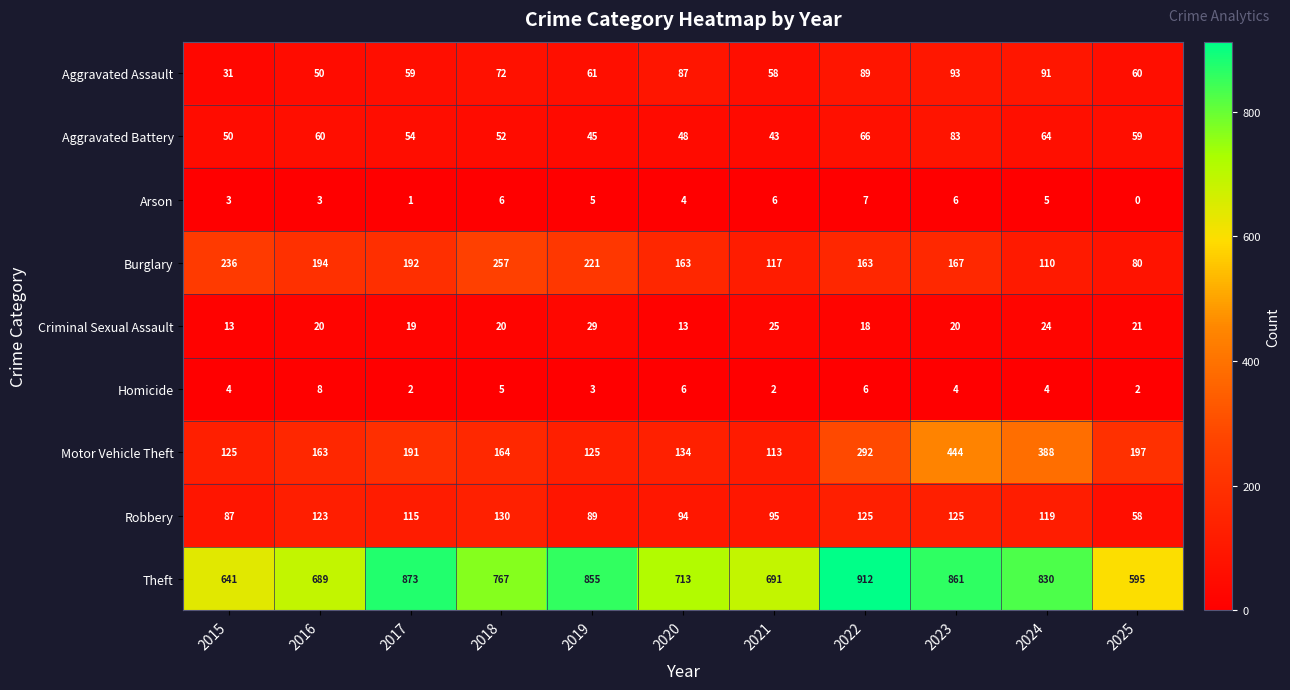

List the series in order of their peak value, highest first.

Theft, Motor Vehicle Theft, Burglary, Robbery, Aggravated Assault, Aggravated Battery, Criminal Sexual Assault, Homicide, Arson